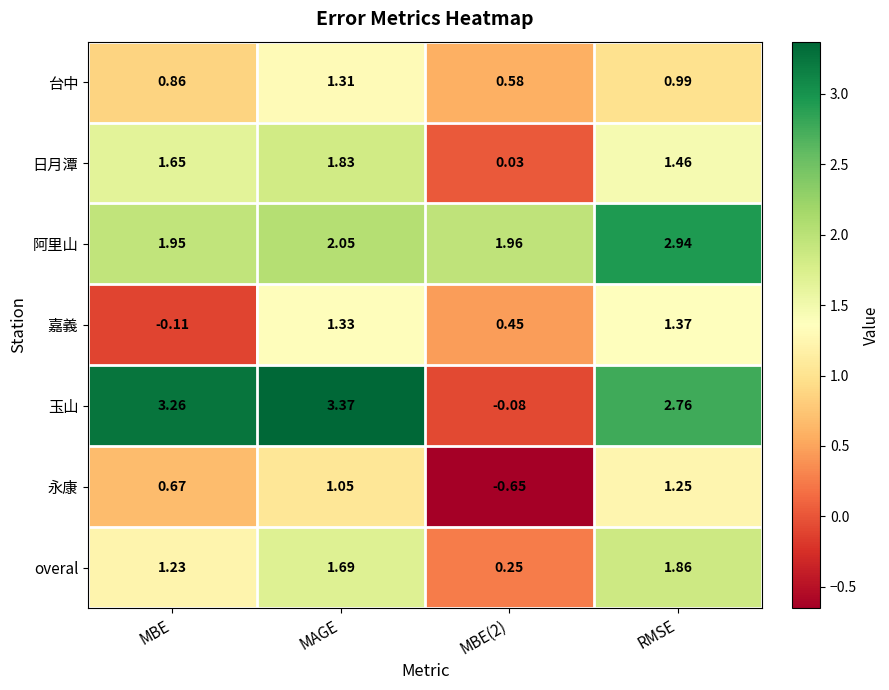

Rank the series by their maximum value, from highest to lowest.

玉山, 阿里山, overal, 日月潭, 嘉義, 台中, 永康